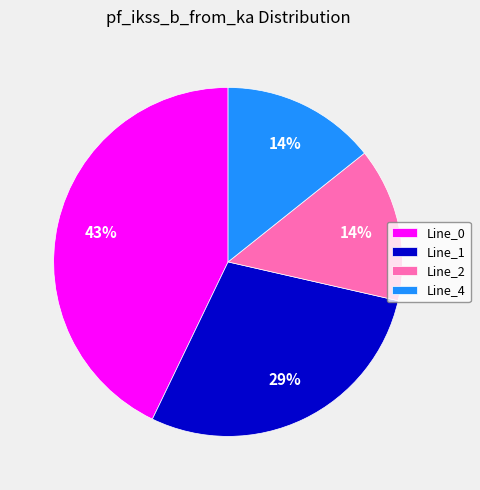

Does Line_4 represent more than half of the total?

No